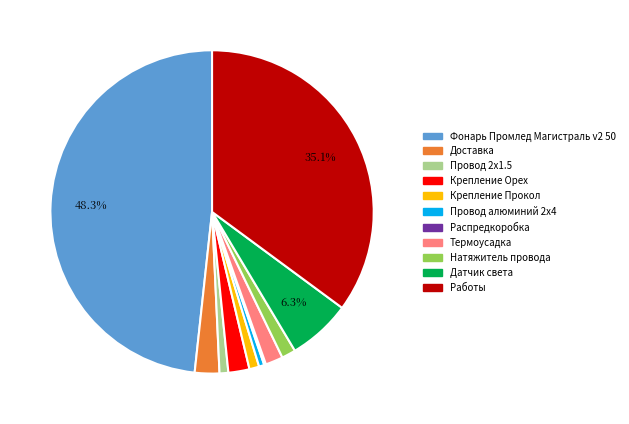

The Термоусадка slice represents 2% of the pie. True or false?

True